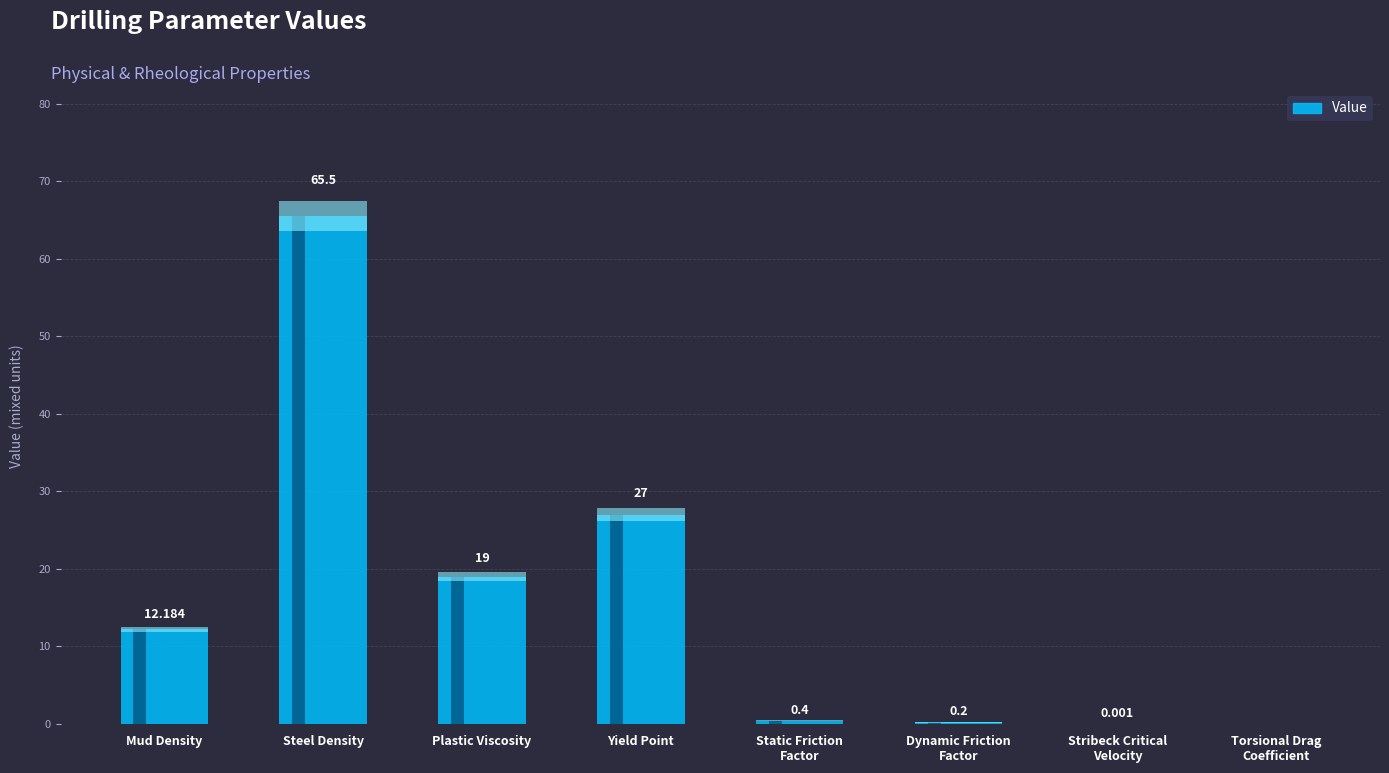

How many distinct data groups are displayed?

1